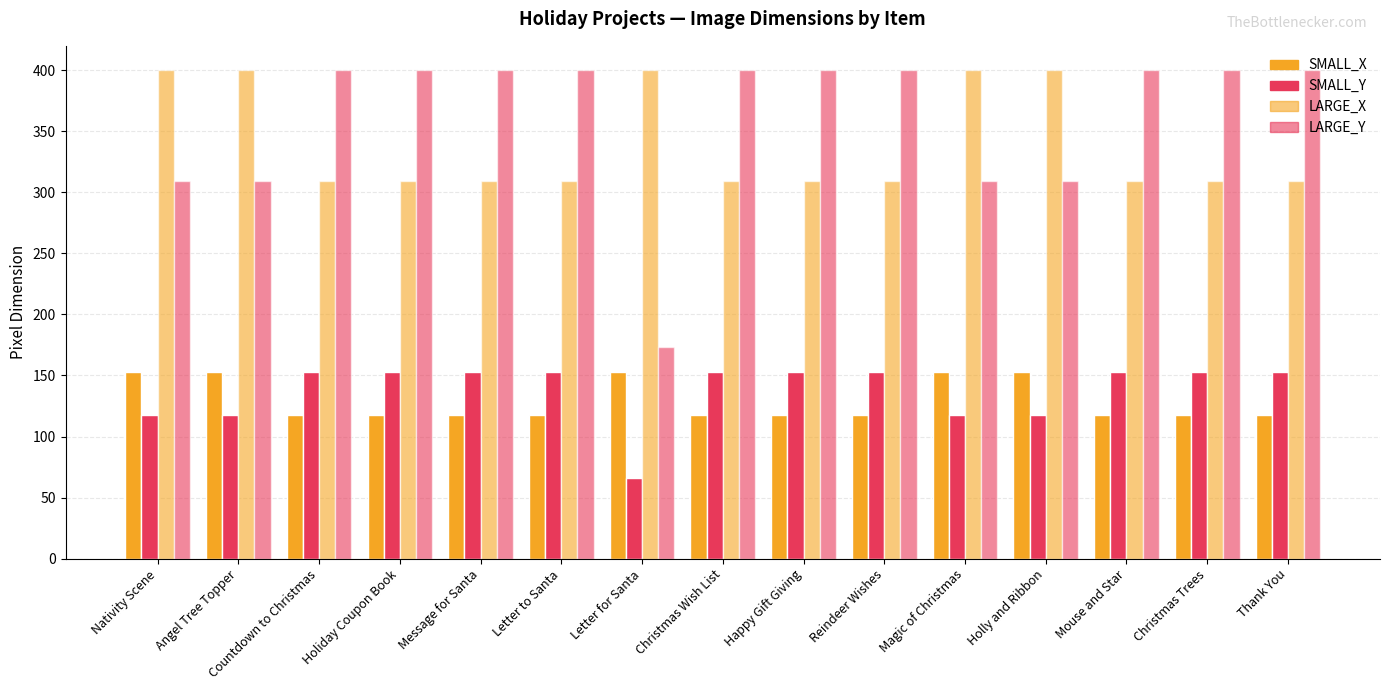

Where is LARGE_Y nearest to the value 286?

Nativity Scene